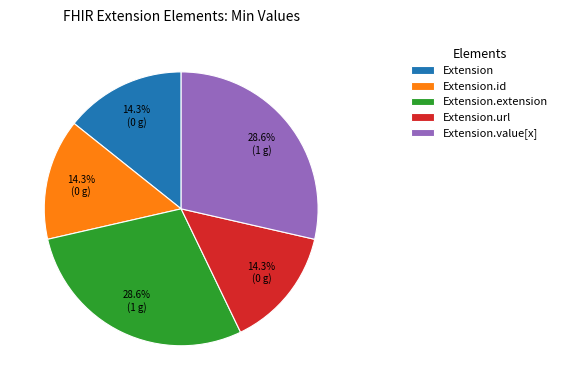

What portion of the pie excludes Extension.extension?

71.4%